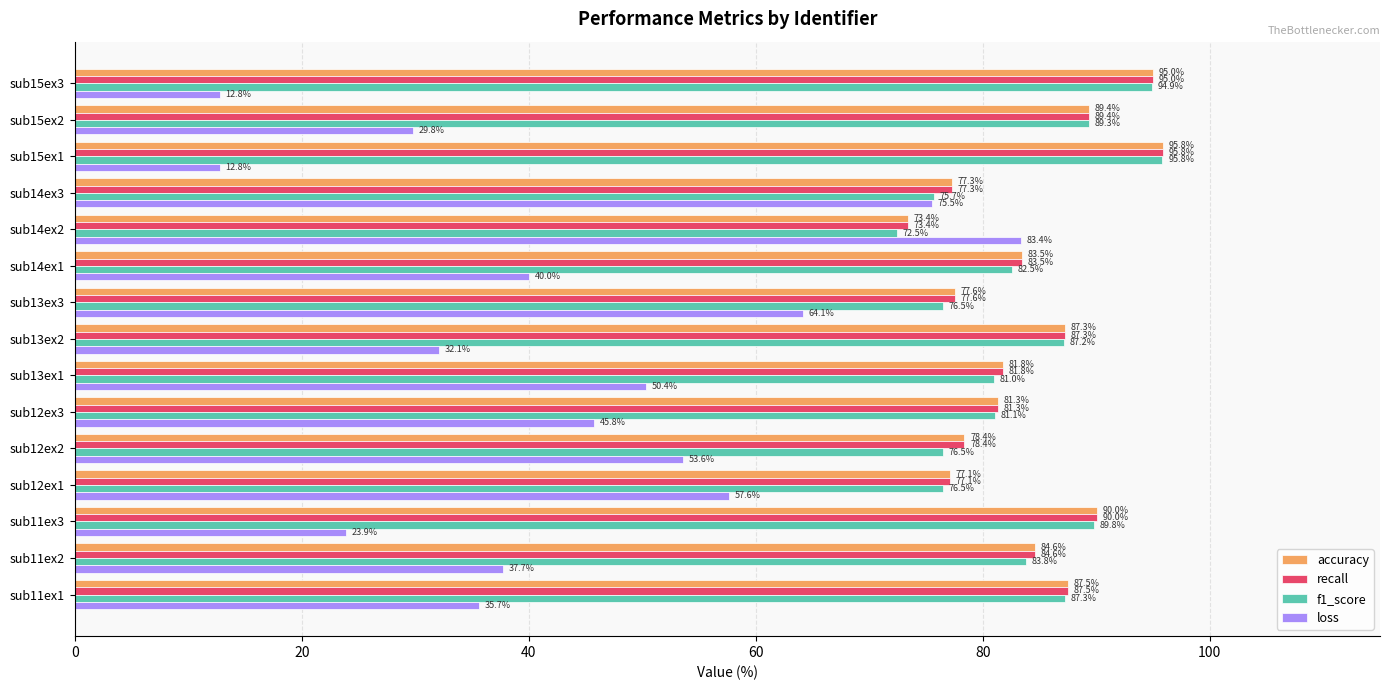

How many data points in loss are above 40?

8